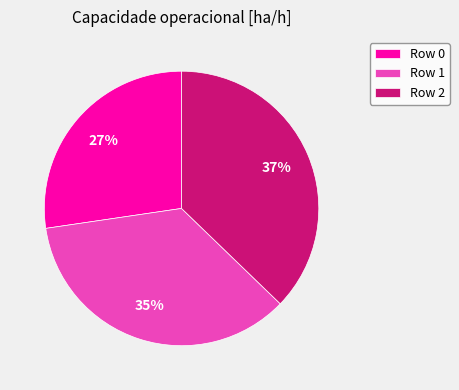

What percentage is the Row 1 slice, to the nearest percent?

35%